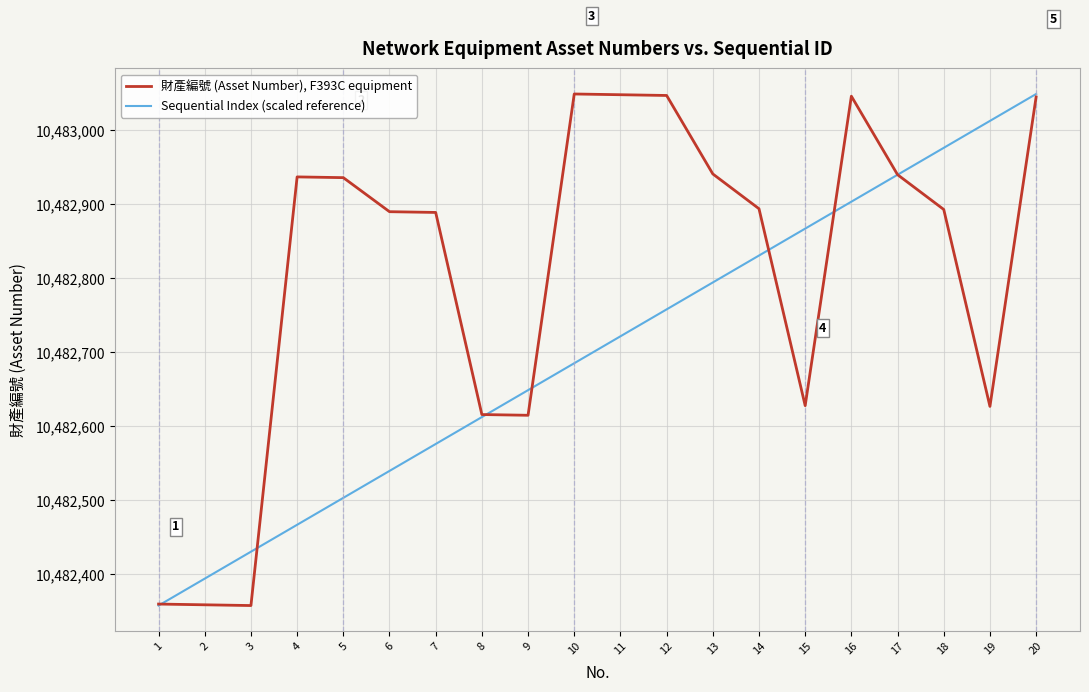

What is the maximum value for 財產編號 (Asset Number), F393C equipment?

10483049.0